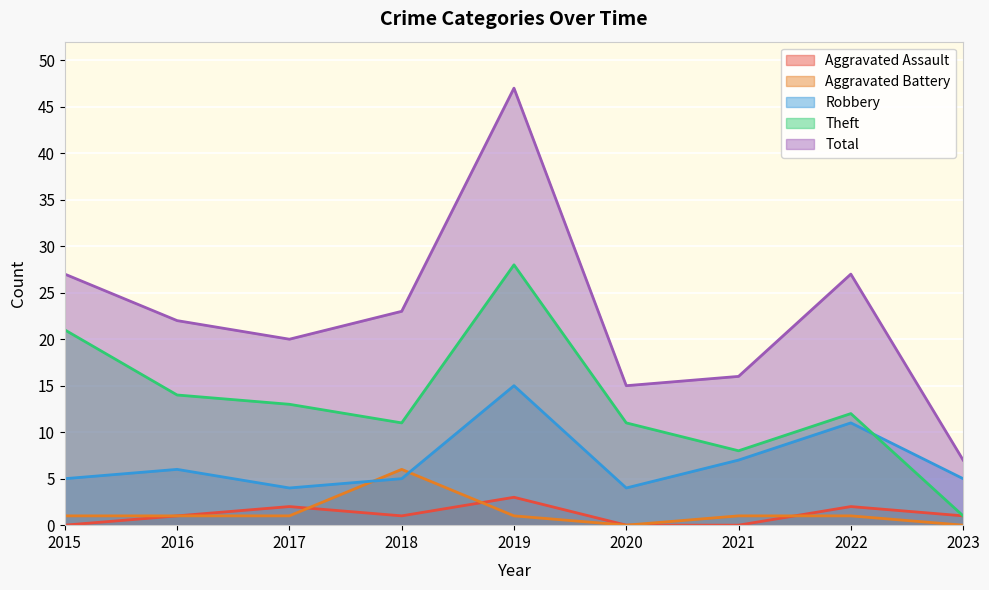

Count the Aggravated Assault values in the range 0 to 2.

8